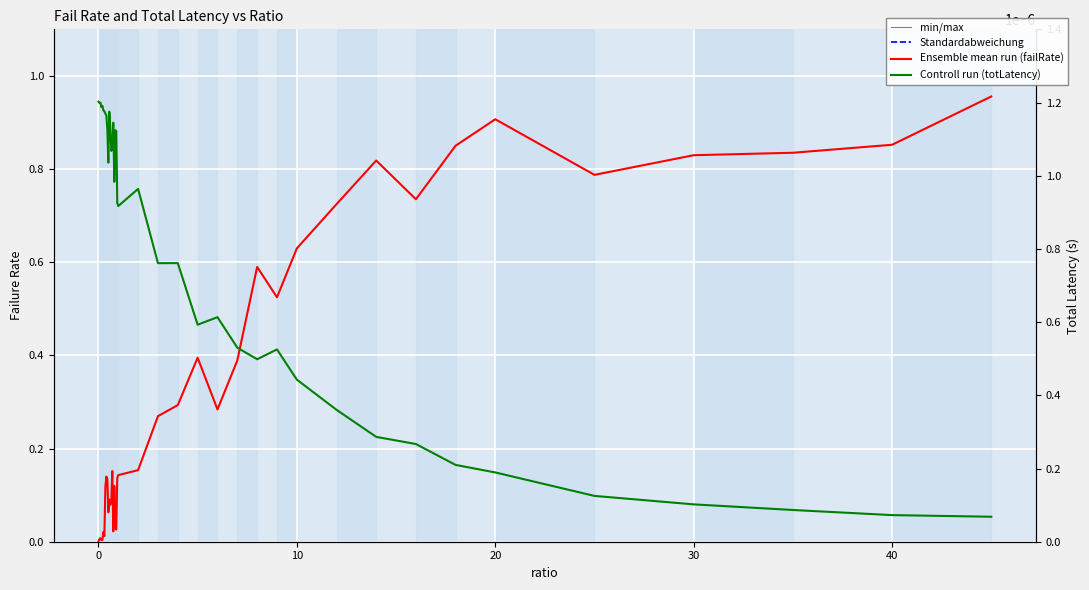

How many interior local peaks does the Ensemble mean run (failRate) series have?

10